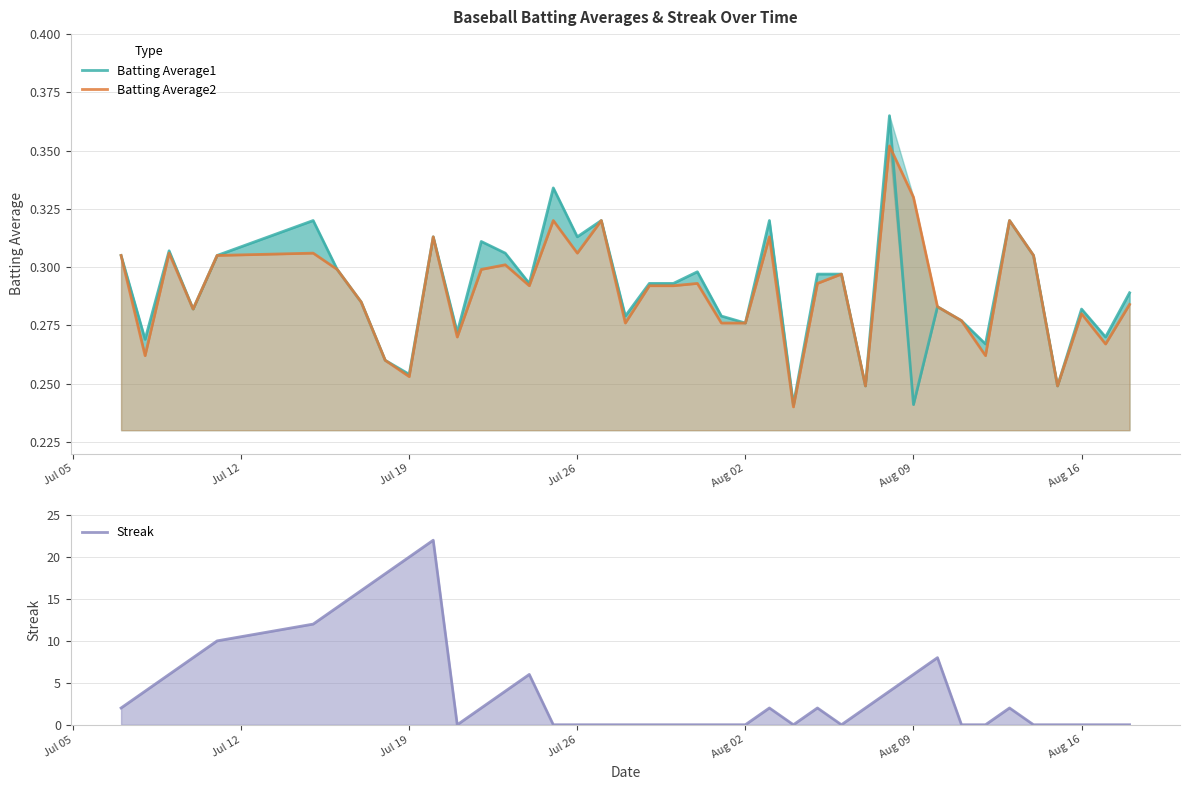

Is the value of Batting Average2 at Jul 26 greater than the value of Batting Average1 at 34?

No